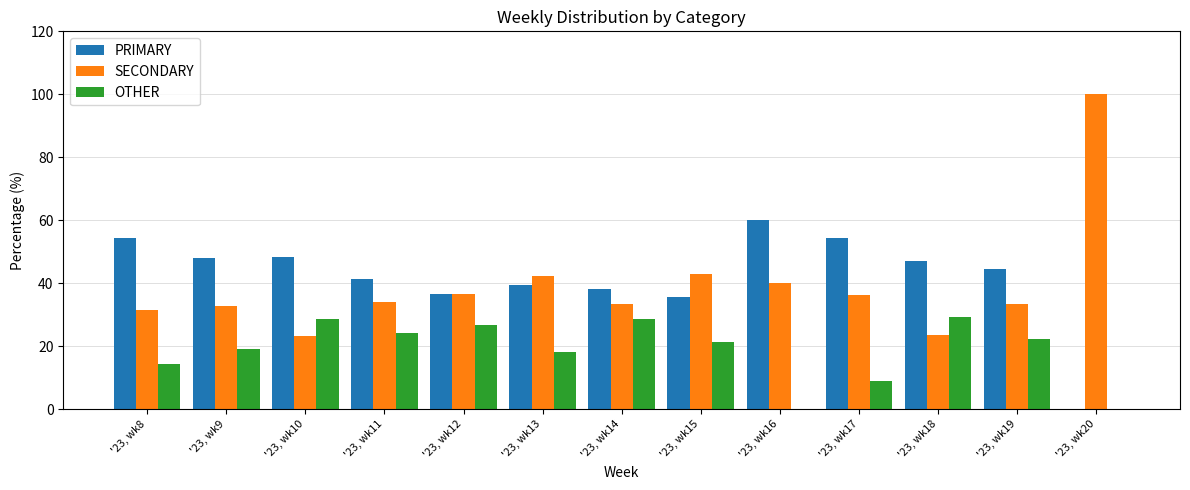

Is the value of PRIMARY at '23, wk11 greater than the value of OTHER at '23, wk18?

Yes